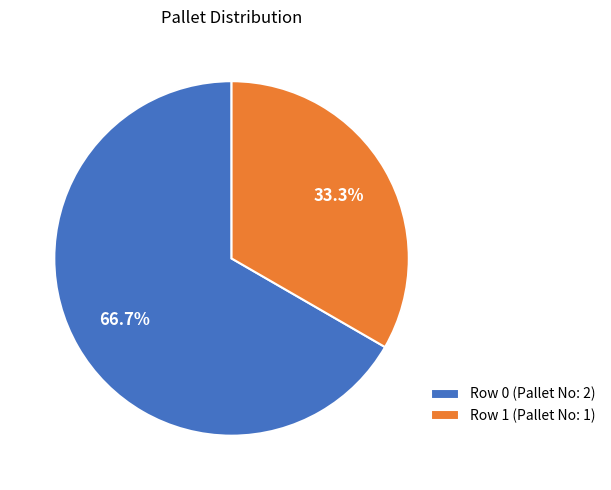

What percentage do Row 0 and Row 1 together represent?

100.0%